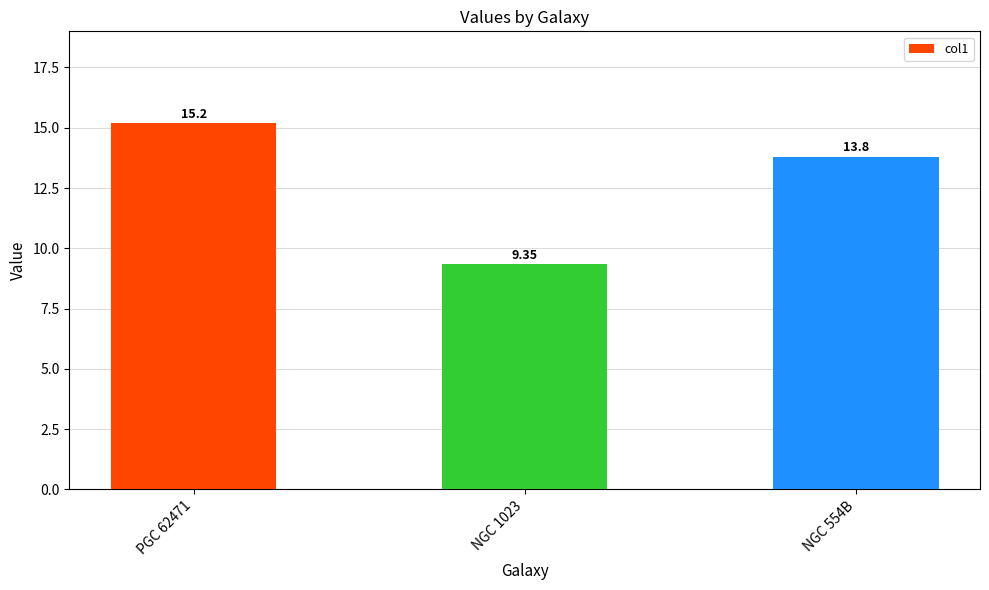

Approximately how many times larger is the value at NGC 1023 compared to PGC 62471?

0.6